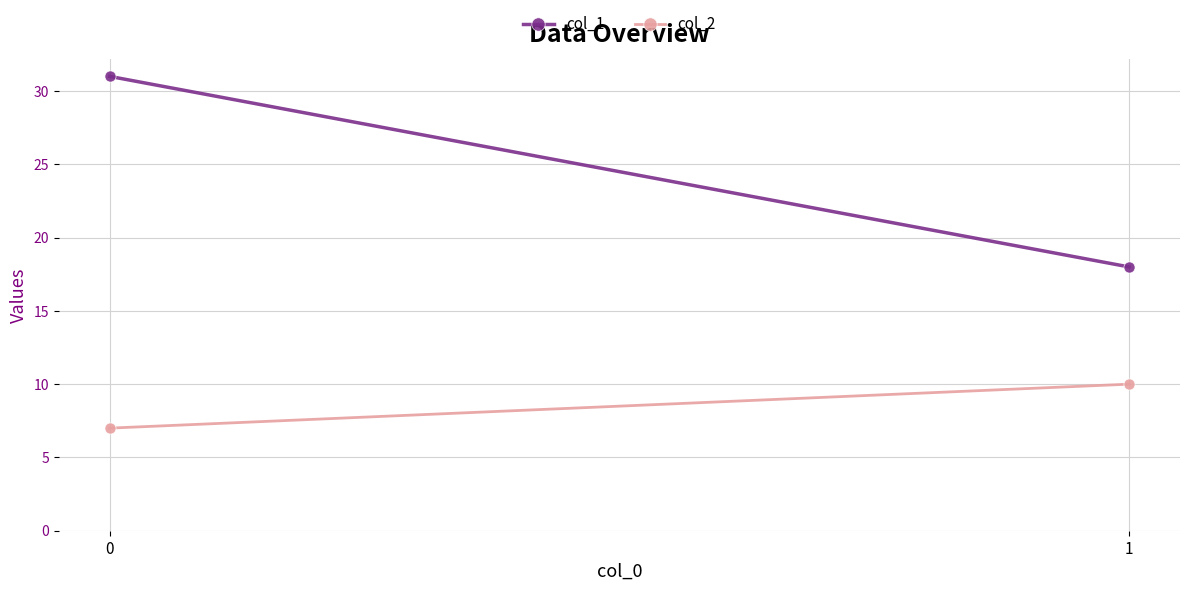

Rank the series at 0 from highest to lowest value.

col_1, col_2